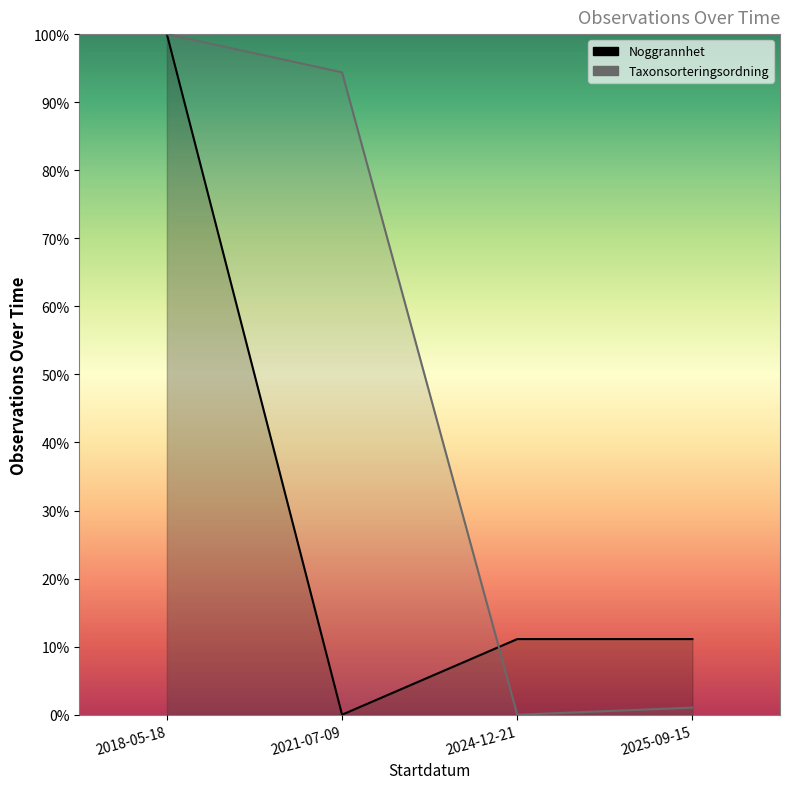

What is the sum of the Noggrannhet values at 2021-07-09 and 2025-09-15?

0.1